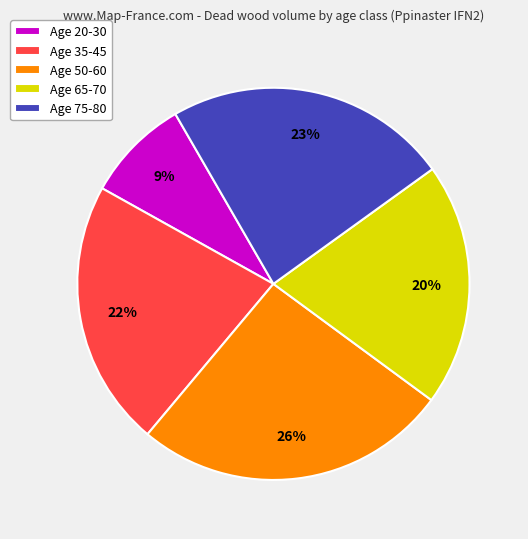

To the nearest percent, what portion does Age 20-30 represent?

9%